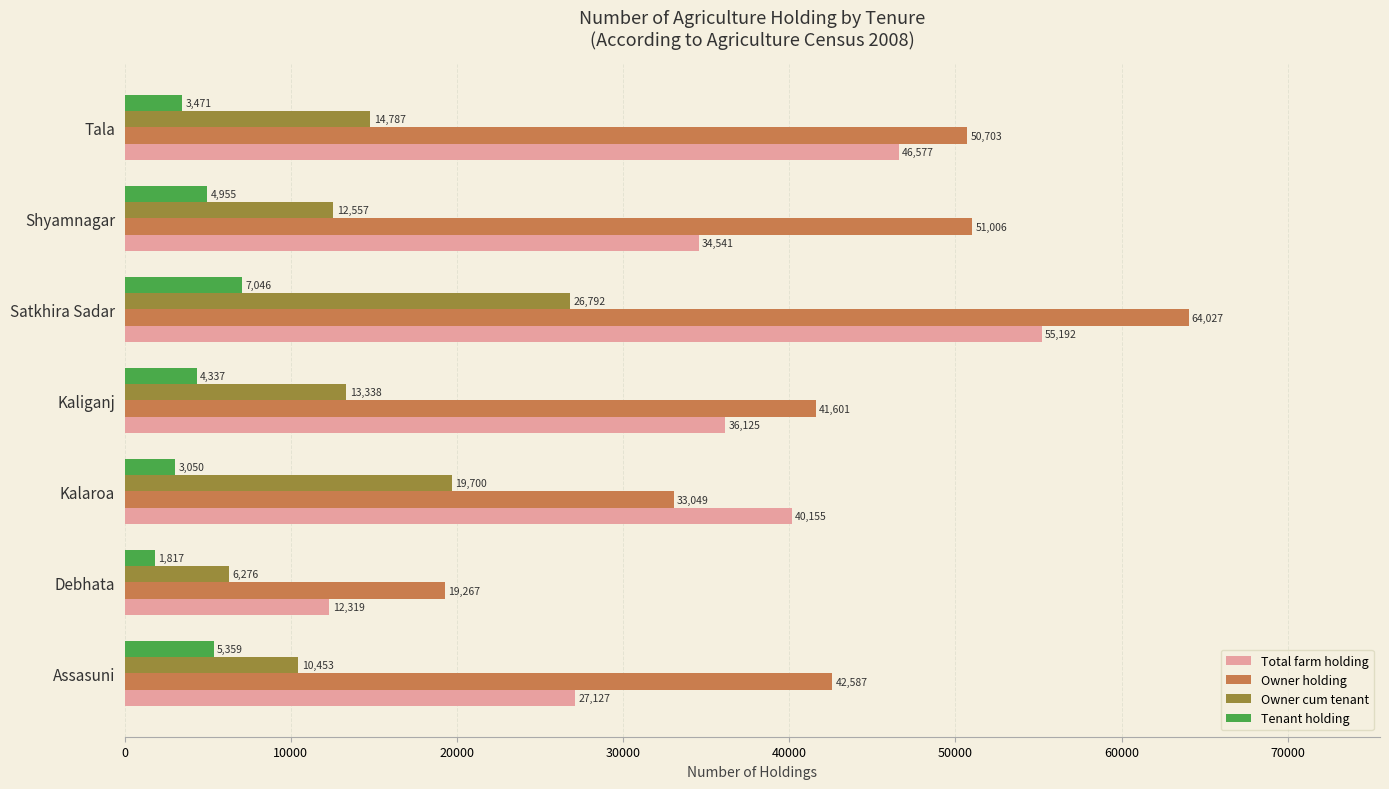

What is the average value of the Owner cum tenant series?

14843